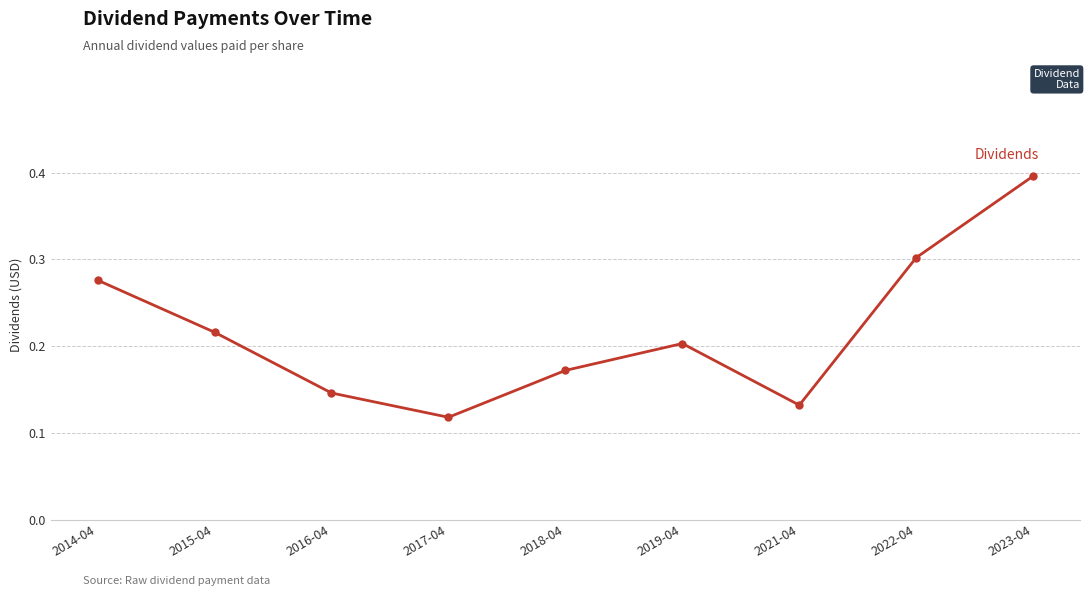

At which category does the data reach its first local peak?

2019-04